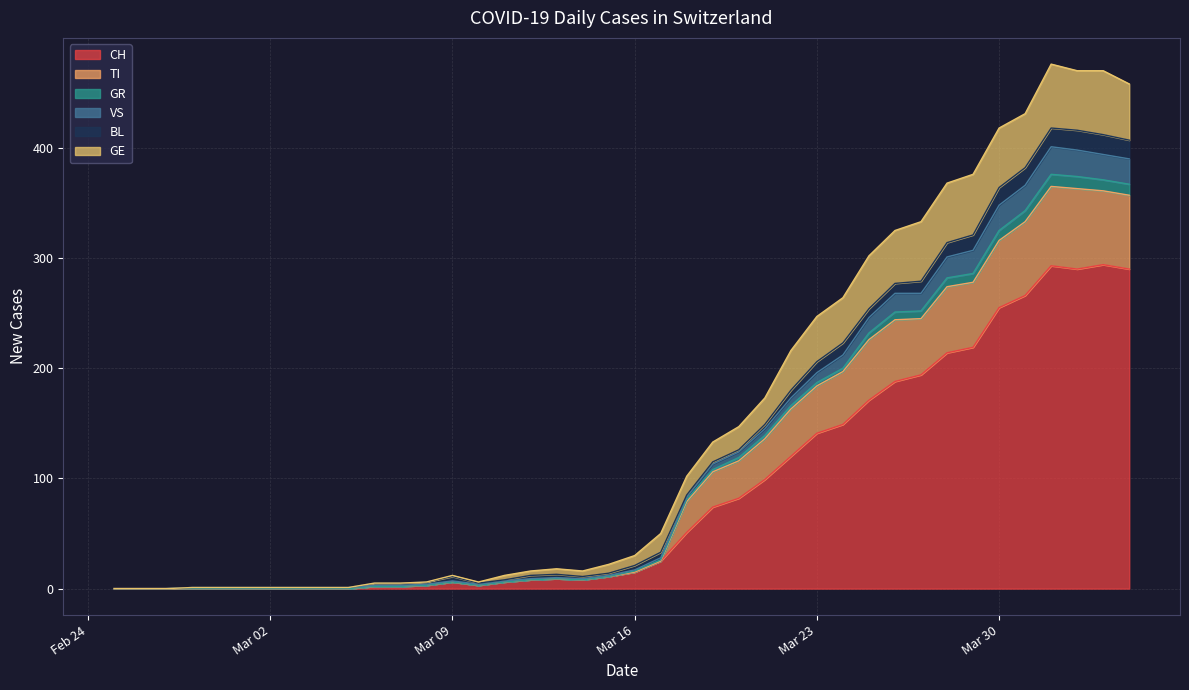

What are all the series names shown in the legend?

CH, TI, GR, VS, BL, GE